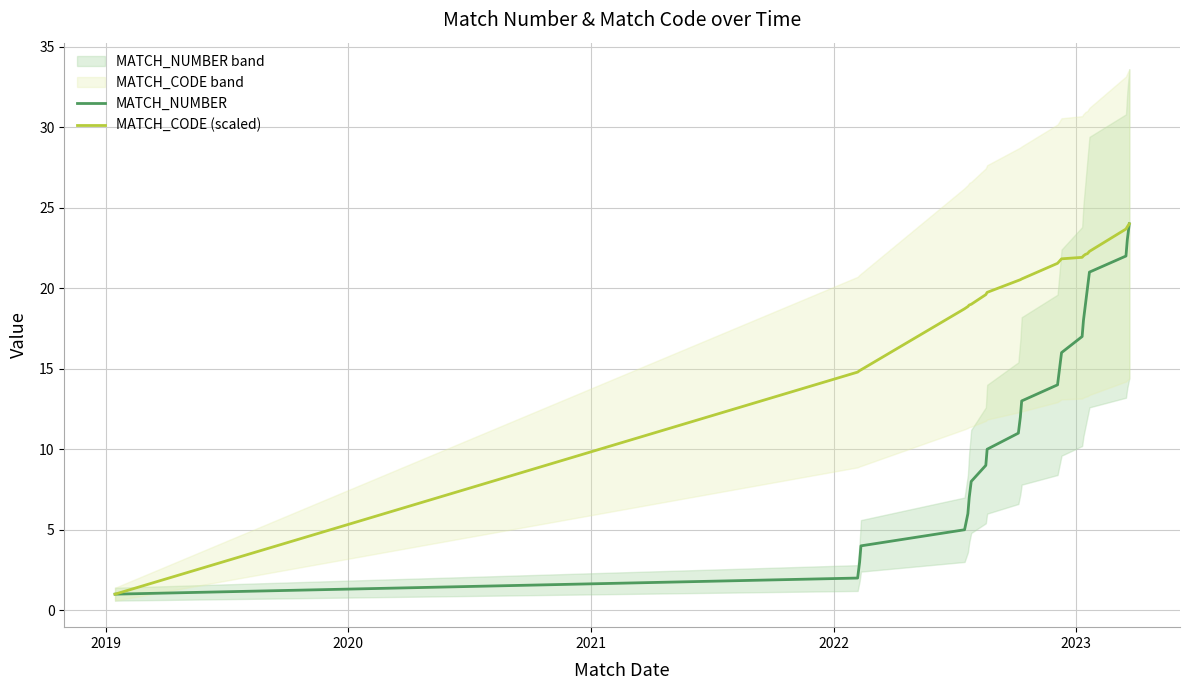

What is the lowest value of the MATCH_CODE (scaled) series?

1.0